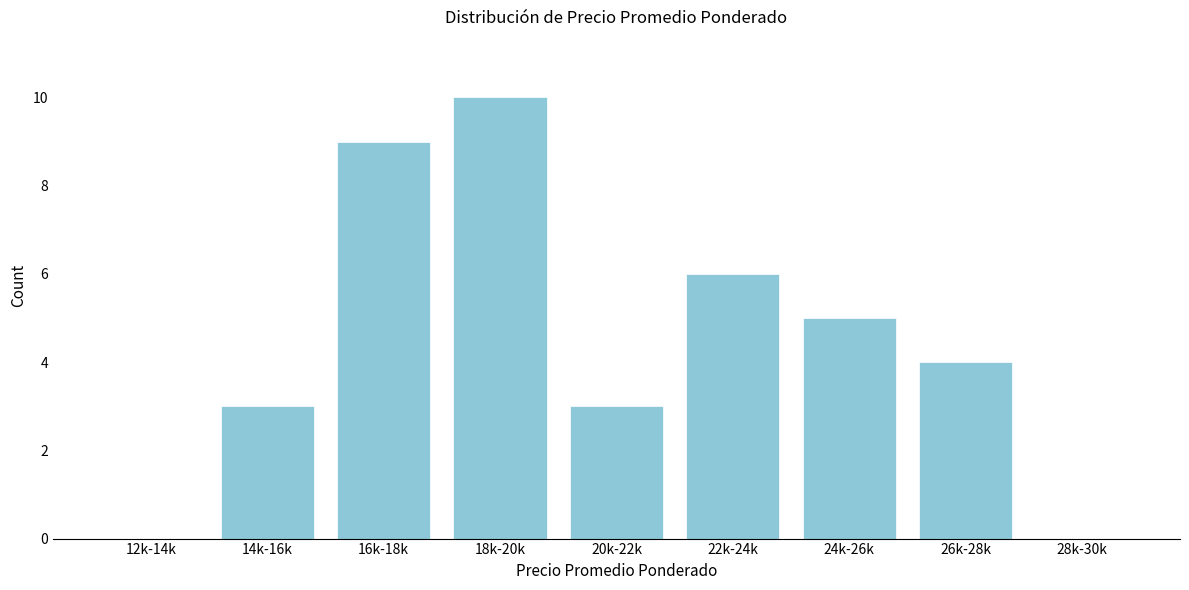

Reading left to right, transcribe all the data shown in this chart.

12k-14k=0	14k-16k=3	16k-18k=9	18k-20k=10	20k-22k=3	22k-24k=6	24k-26k=5	26k-28k=4	28k-30k=0